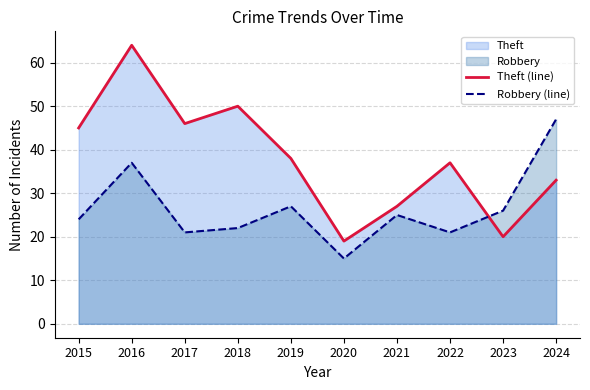

What value does the Robbery (line) series have at 2016, to the nearest 5?

35